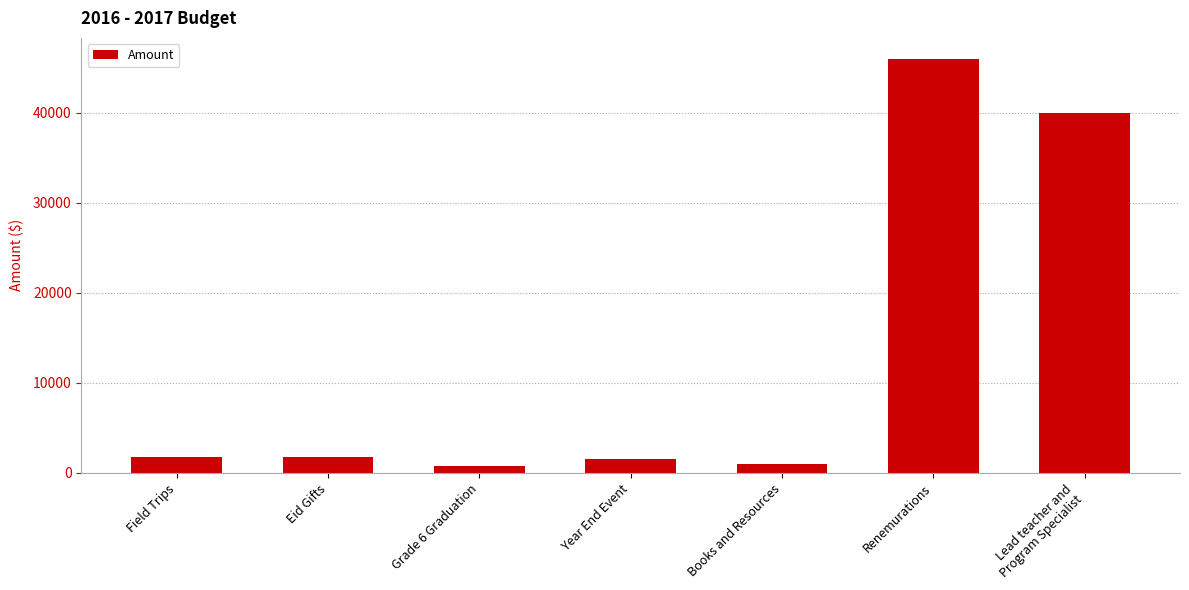

Which category has the highest value across all series?

Renemurations